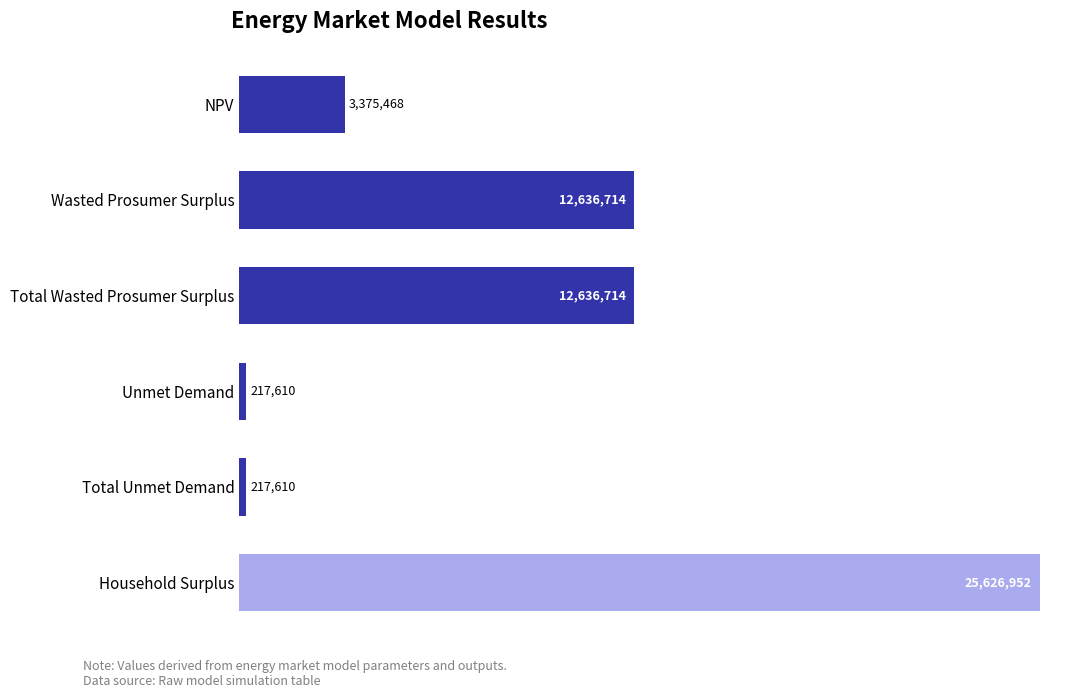

Does the chart contain any negative values?

No